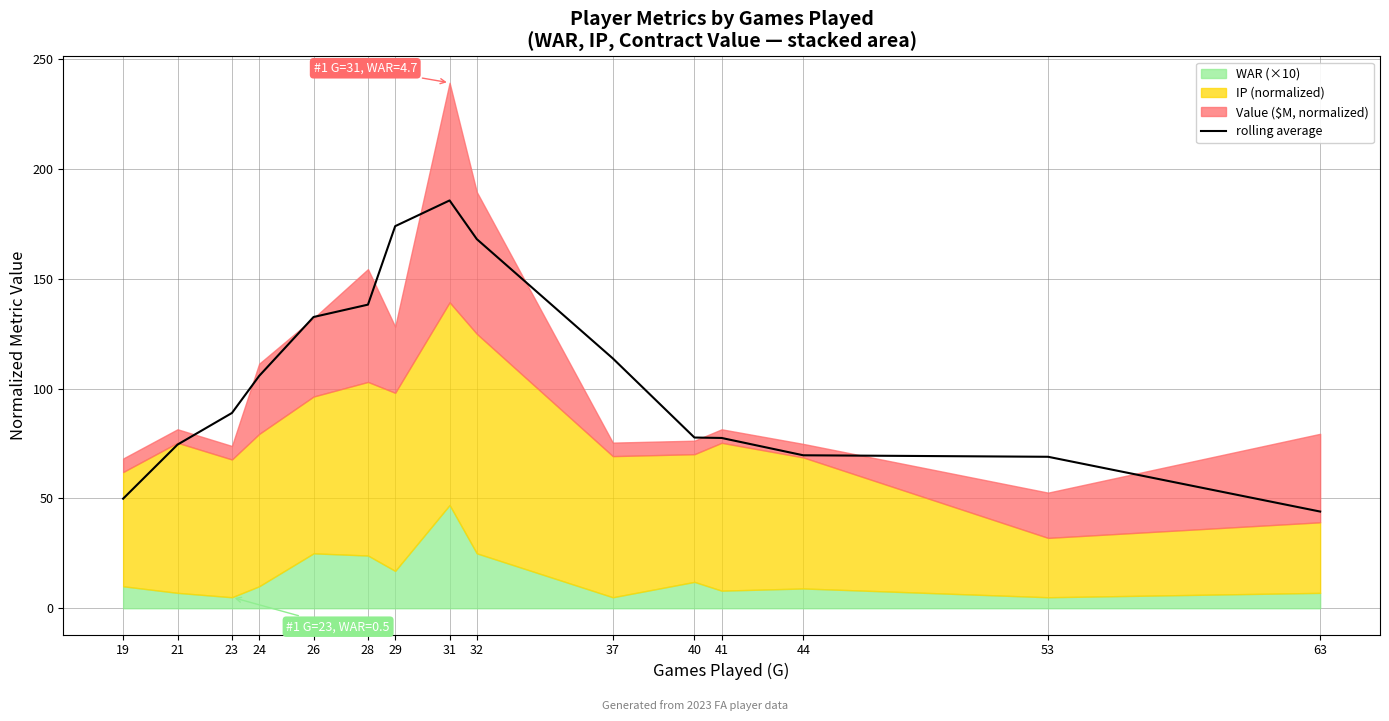

What is the average value?

104.7